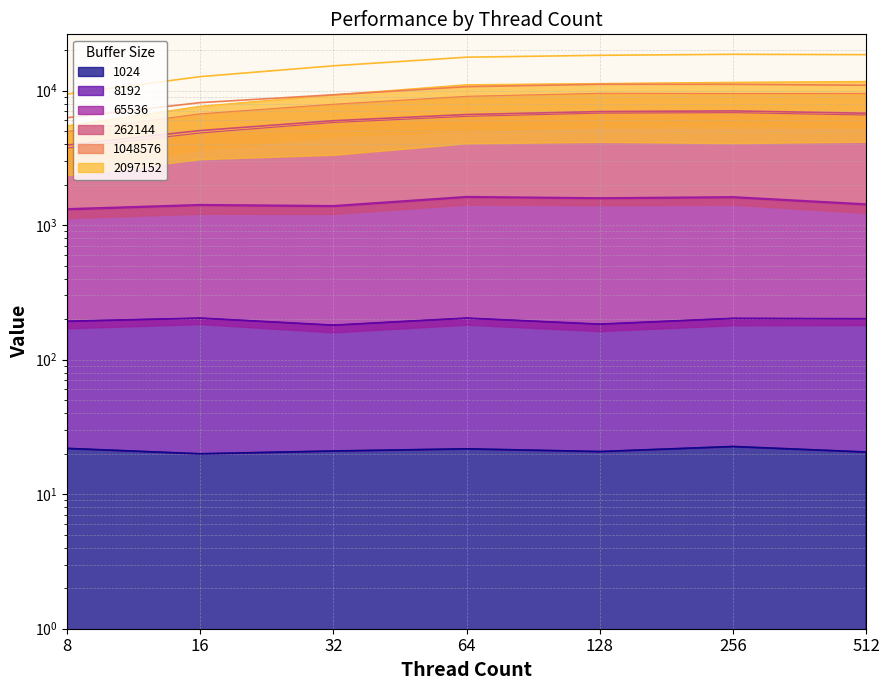

What are all the series names shown in the legend?

1024, 8192, 65536, 262144, 1048576, 2097152